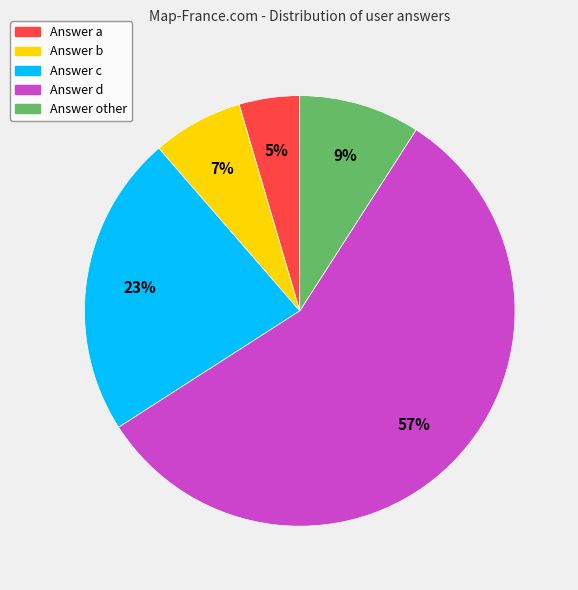

Is there any slice that represents more than half of the pie?

Yes